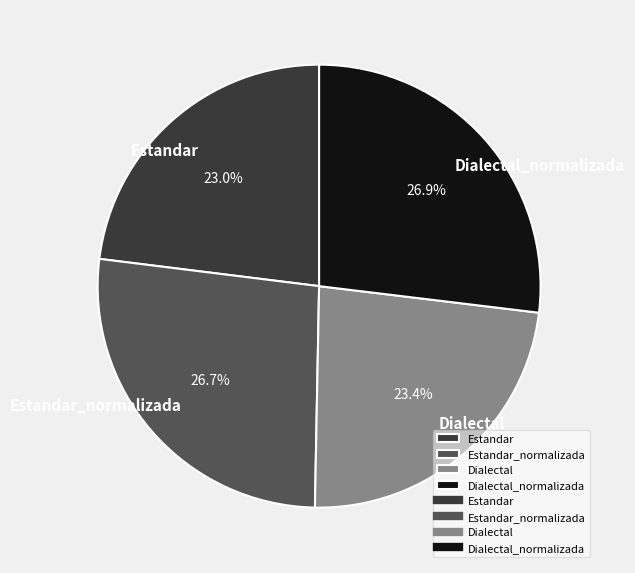

What percentage do Estandar and Estandar_normalizada together represent?

49.7%